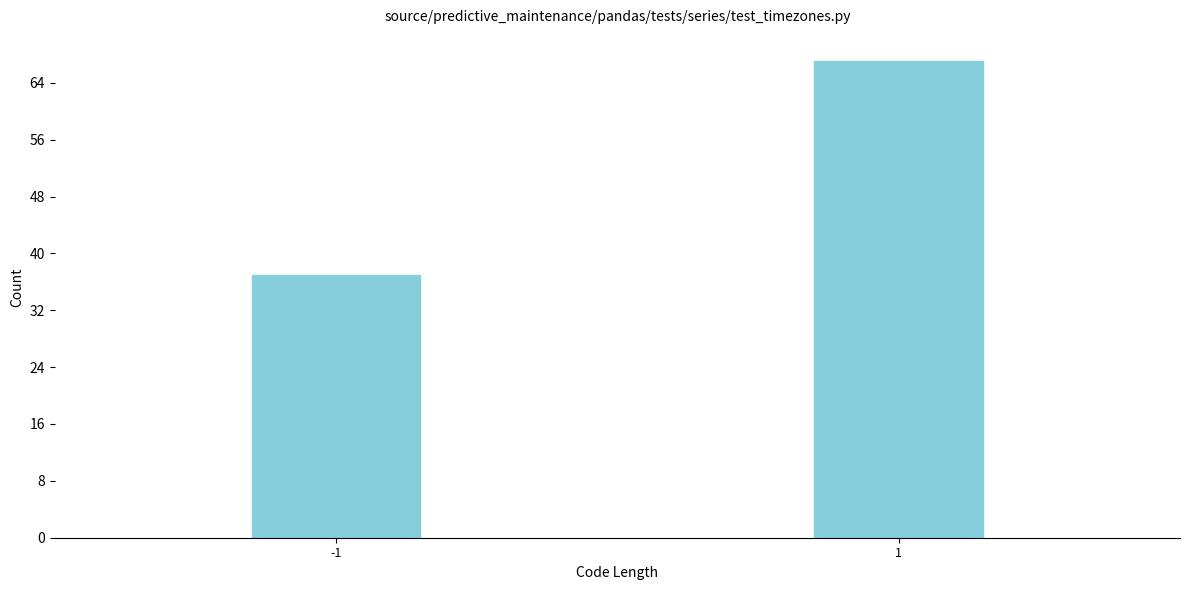

Reading right to left, extract all data points from this chart.

67	37